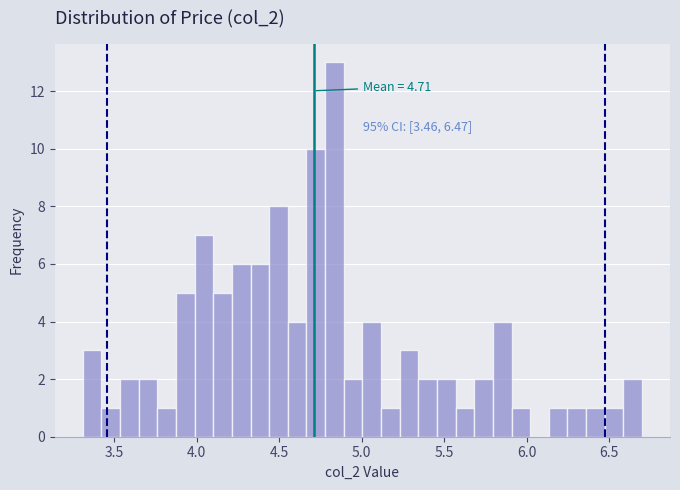

Around what value on the x-axis is the tallest bar? Give the approximate position of its centre, as read against the axis.

4.85